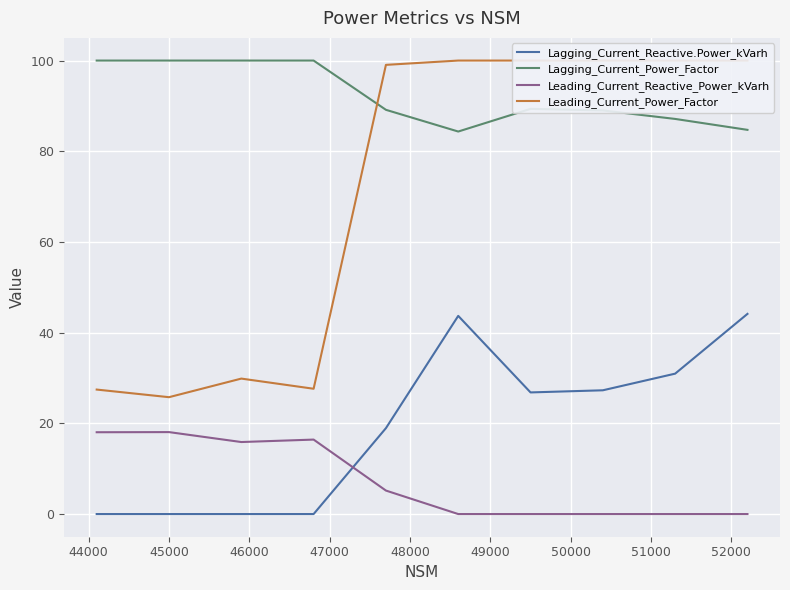

Which series has the widest spread of values?

Leading_Current_Power_Factor